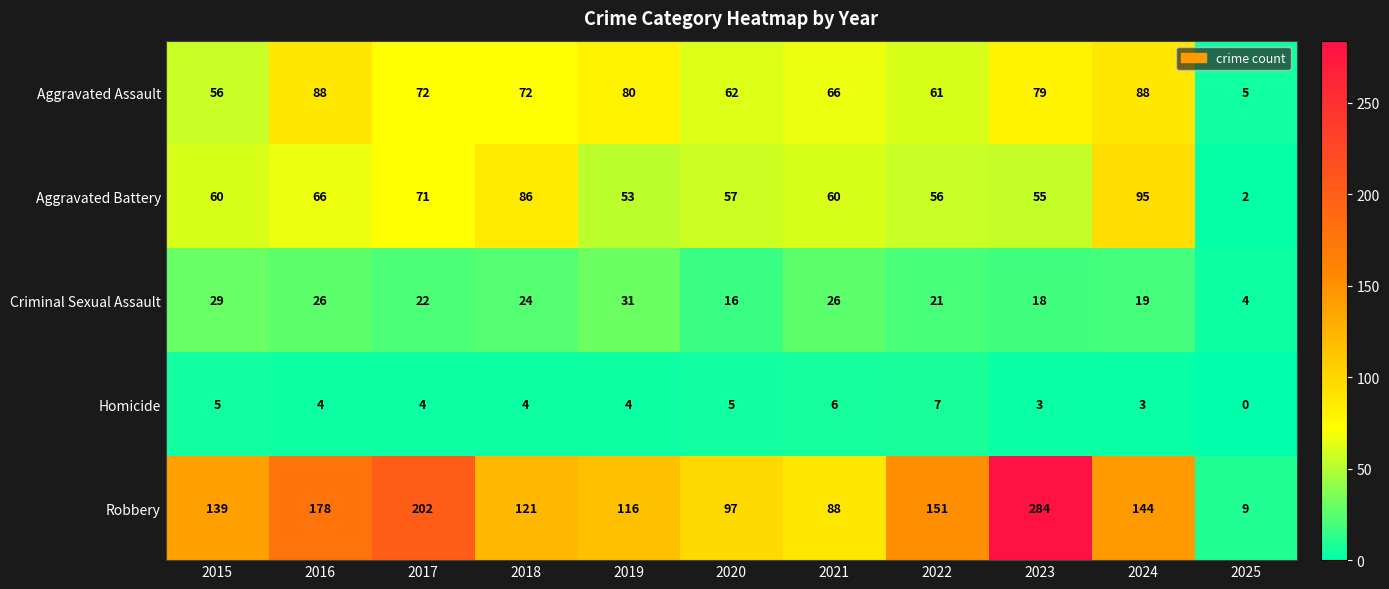

What is the difference between the Aggravated Battery values at 2021 and 2023?

5